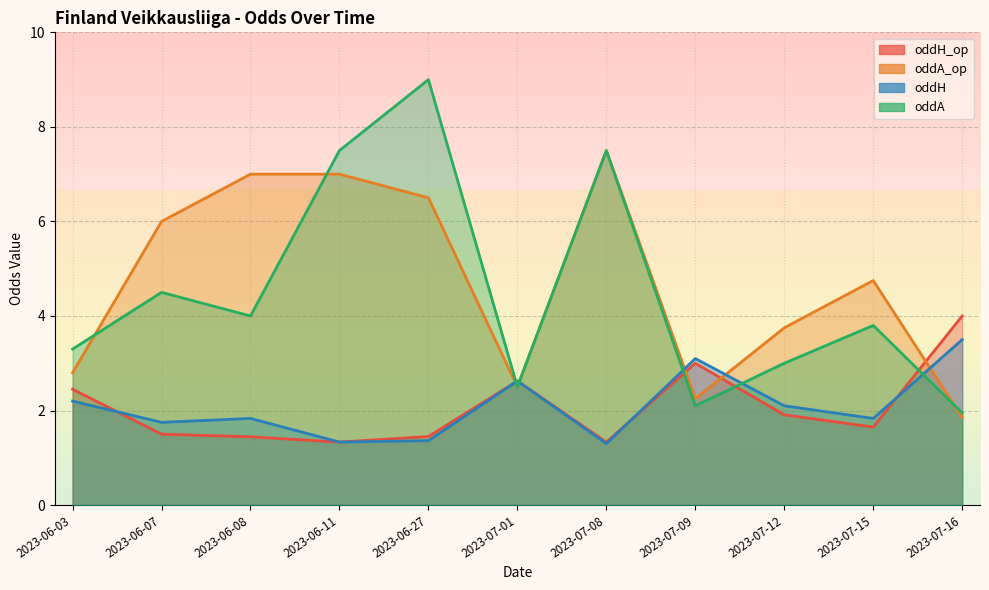

What position from the left is 2023-06-07?

2